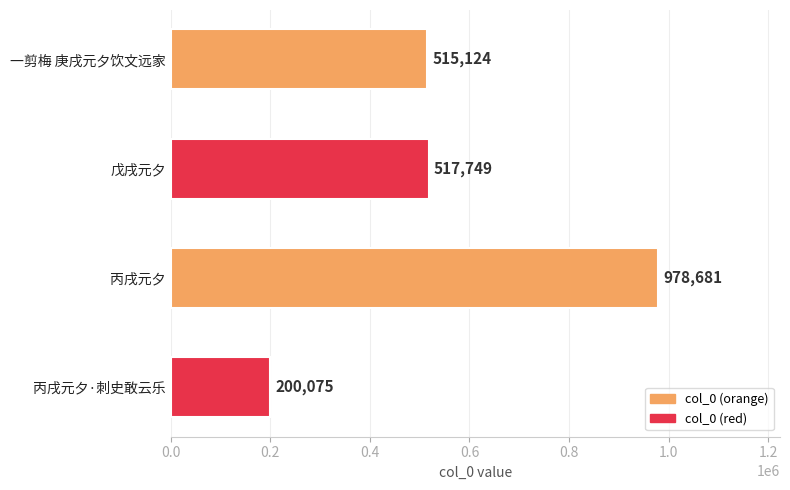

What is the approximate value at 戊戌元夕, to the nearest 10?

517750